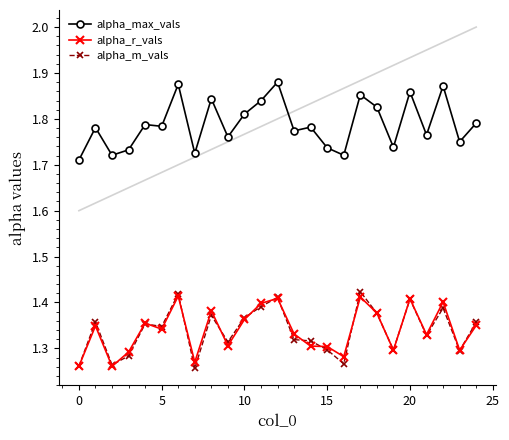

How many alpha_m_vals values are between 1 and 2?

25